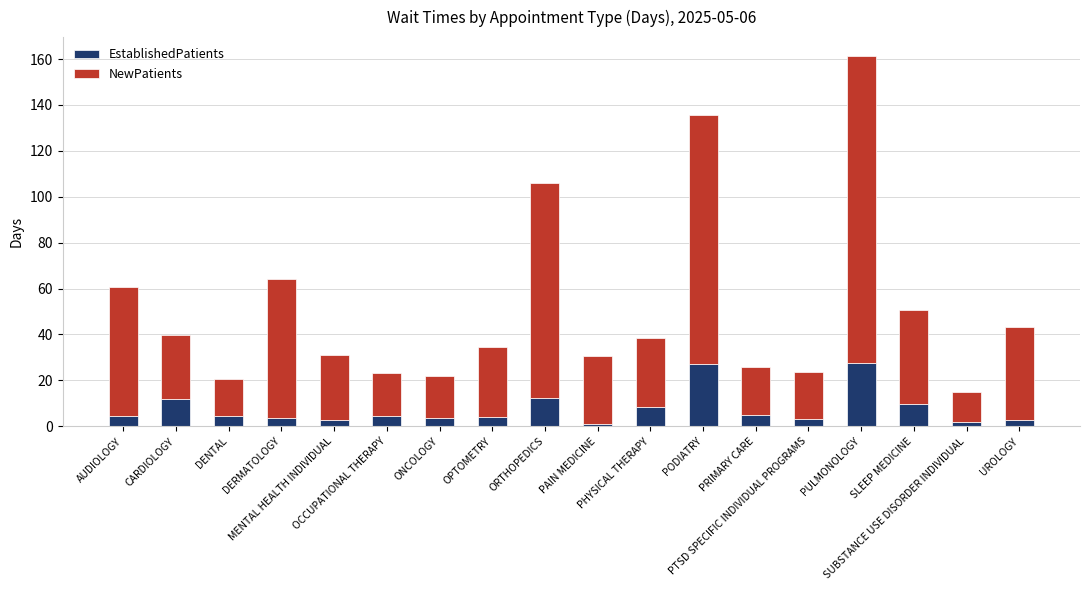

What is the difference between the maximum and minimum values in the EstablishedPatients series?

26.5